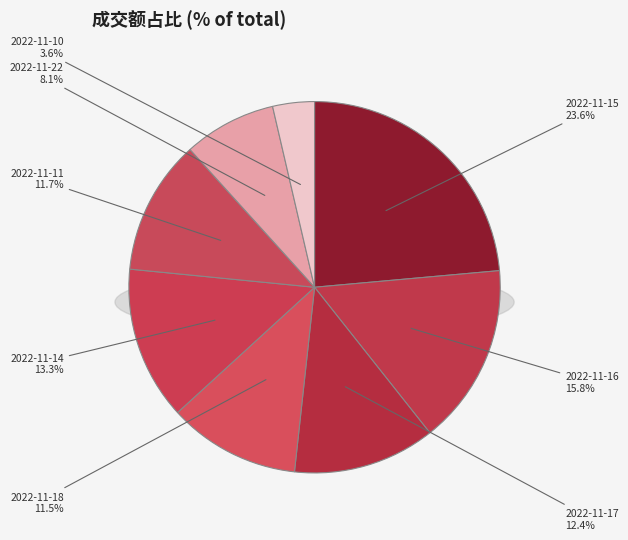

Is 2022-11-24 the majority of the pie?

No